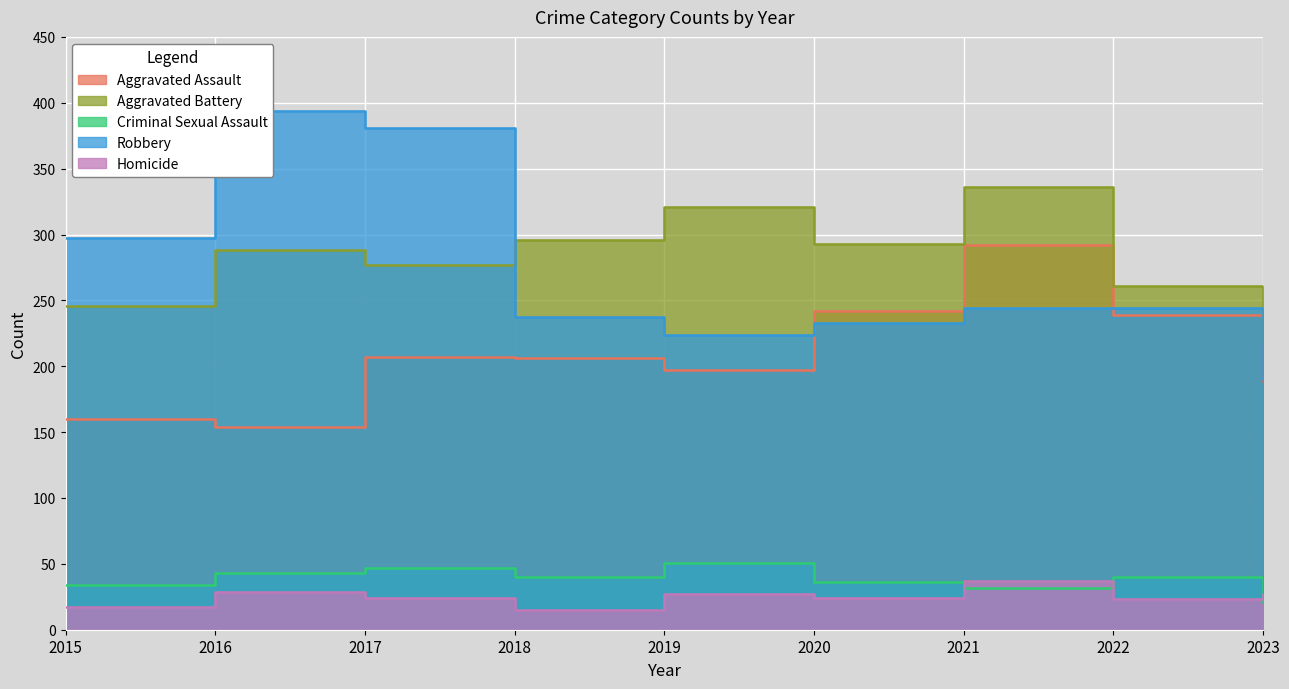

True or false: Criminal Sexual Assault has a value of 43 at 2016.

True